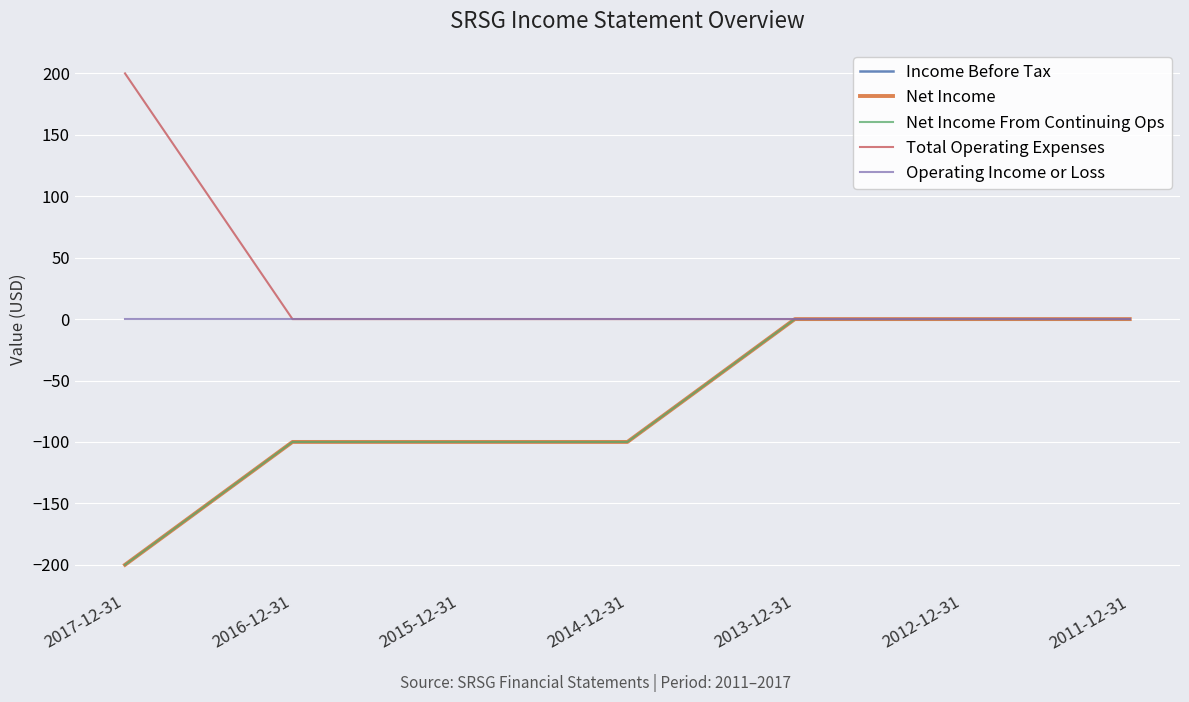

What is the average value of the Income Before Tax series?

-71